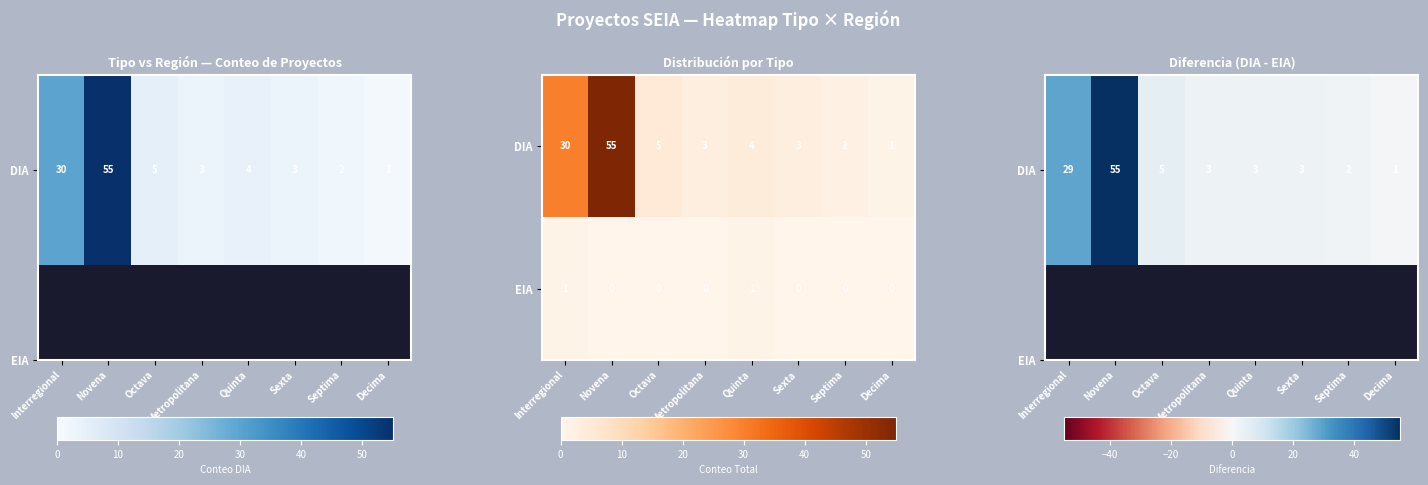

What is the difference between the maximum and minimum values in the DIA series?

54